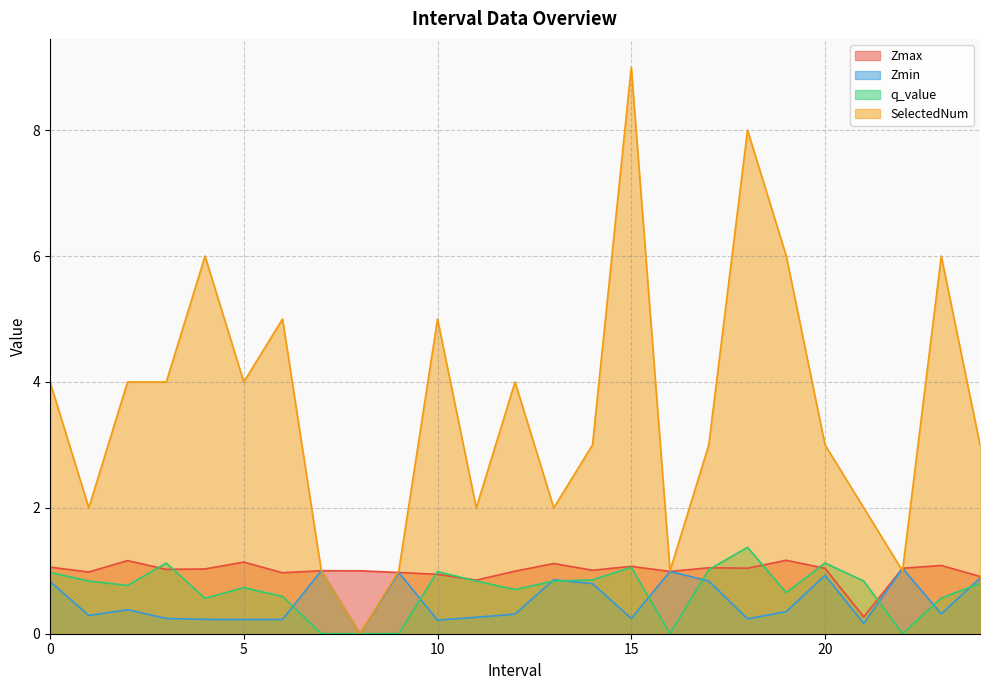

What is the sum of all q_value values?

17.2